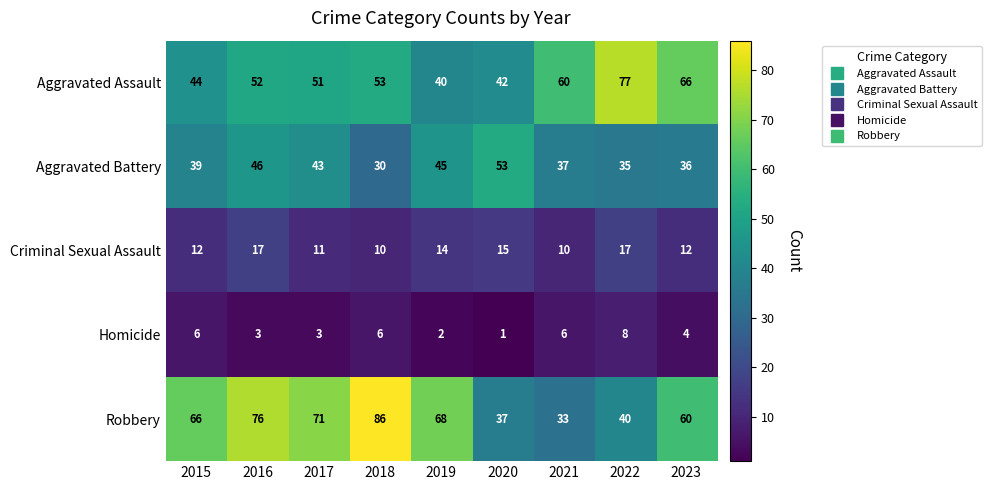

Is it true that Criminal Sexual Assault equals 12 at 2015?

True